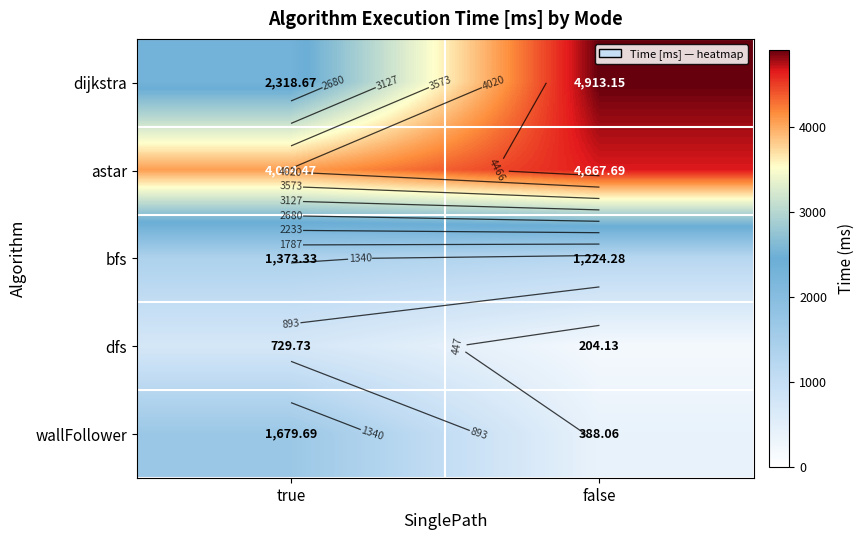

What is the total value across all series at false?

11397.3